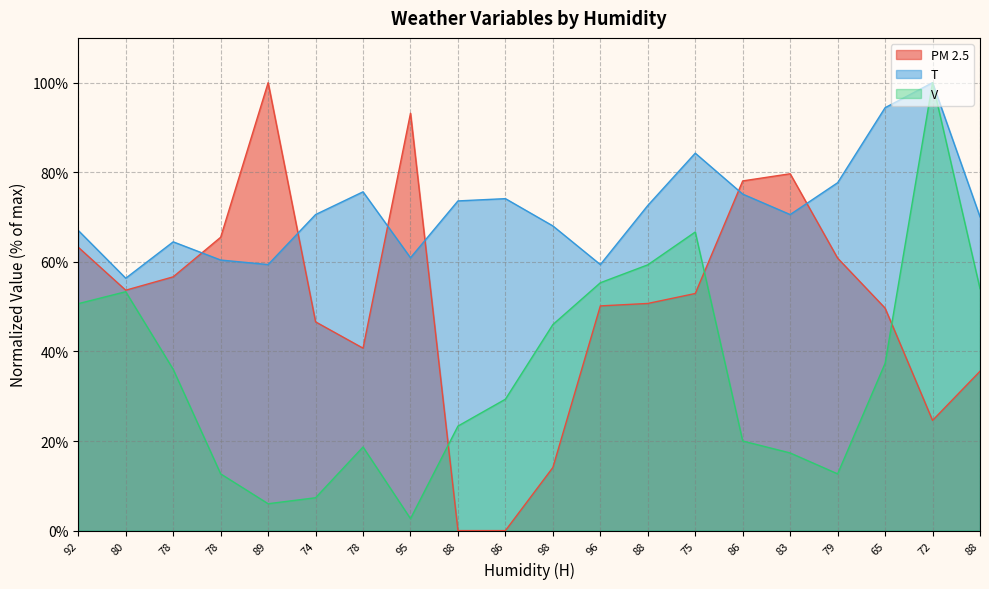

What is the total value across all series at 88?

96.9